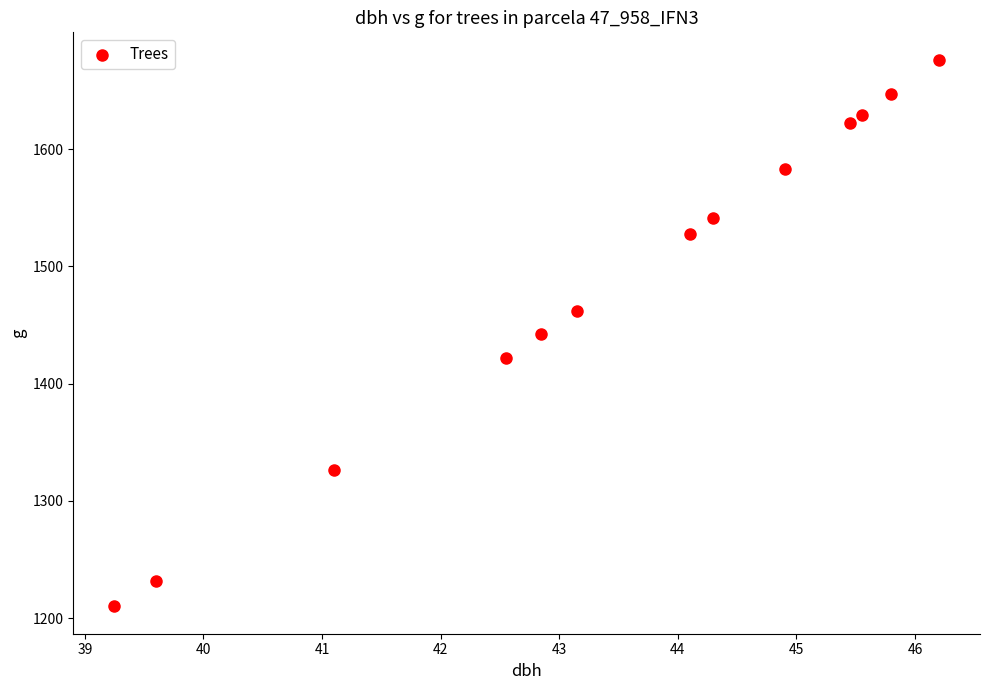

What is the range of Y values (max minus min)?

466.4